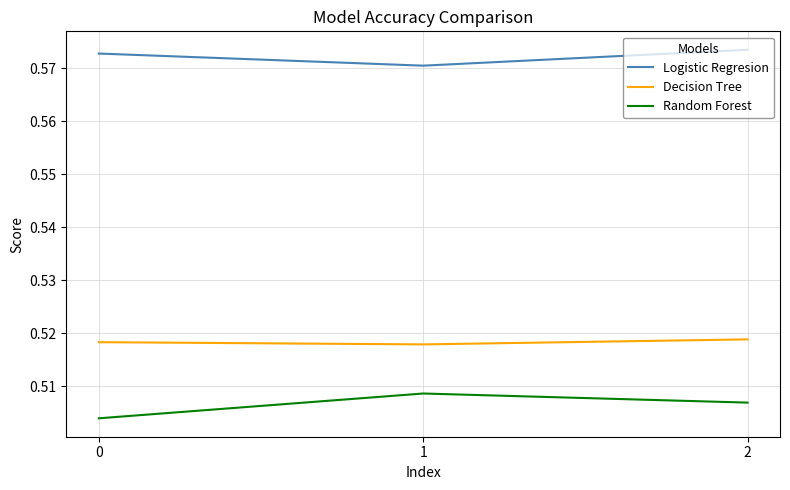

Which series has the widest spread of values?

Random Forest